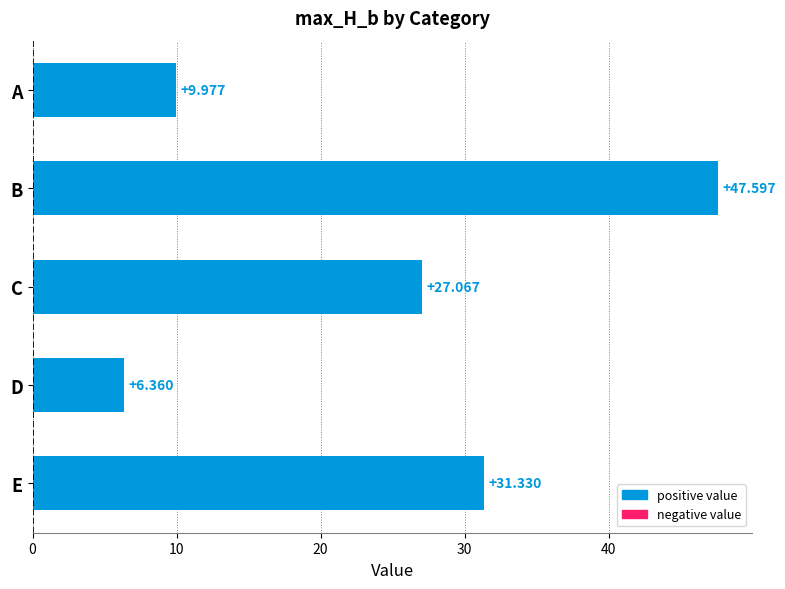

At which label is the value closest to 26?

C